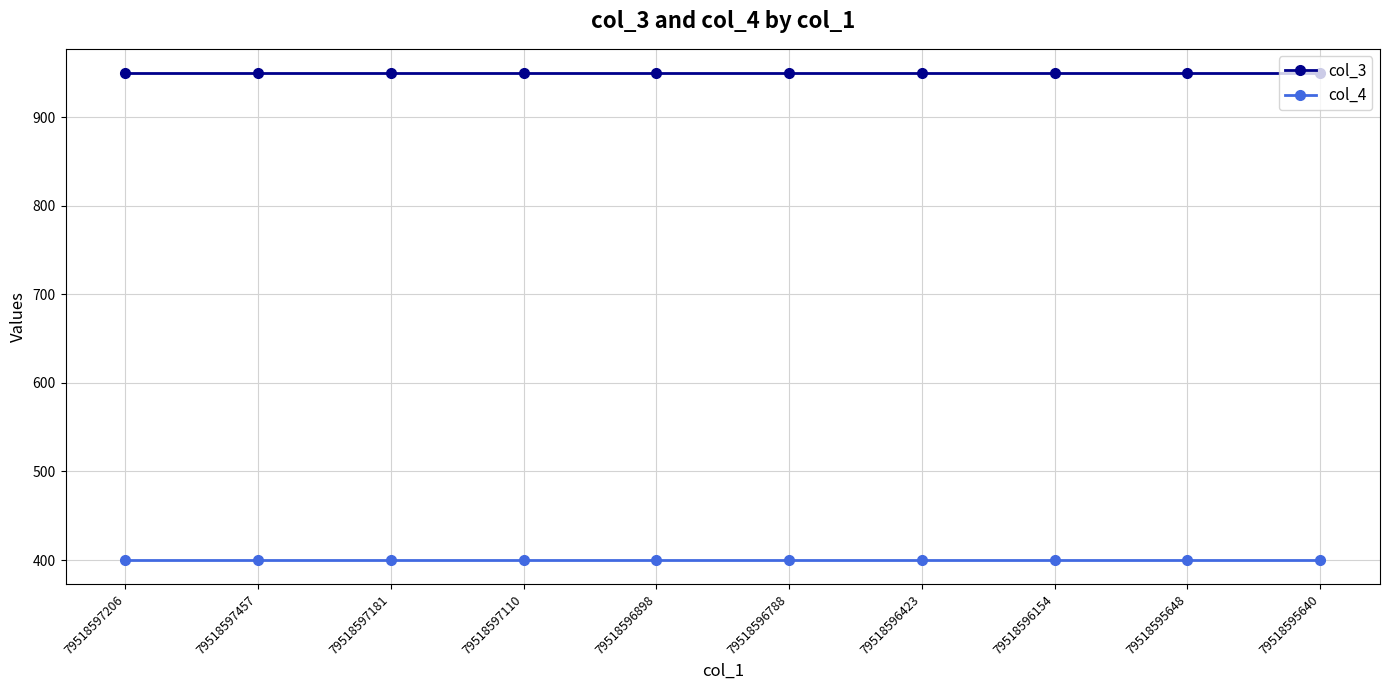

True or false: col_3 and col_4 intersect in this chart.

False